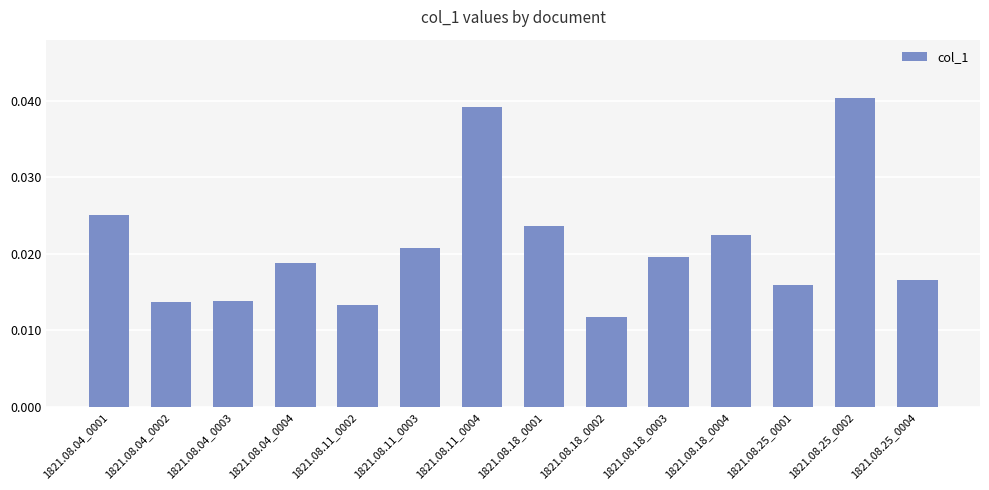

Between 1821.08.25_0002 and 1821.08.18_0001, which is larger?

1821.08.25_0002